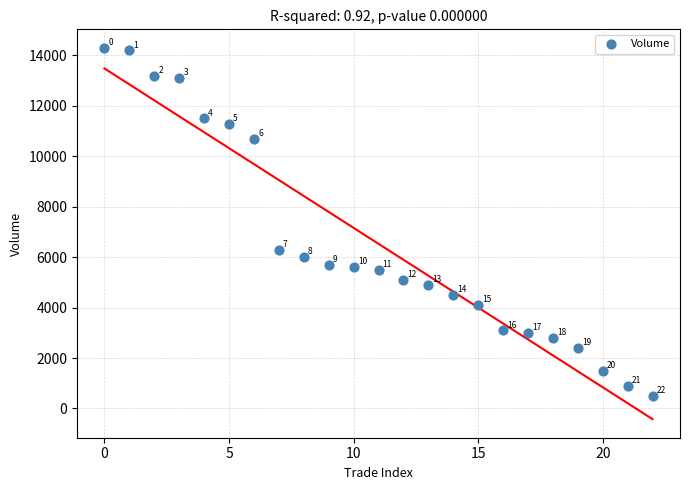

What Y value in the scatter plot is closest to 7400?

6300